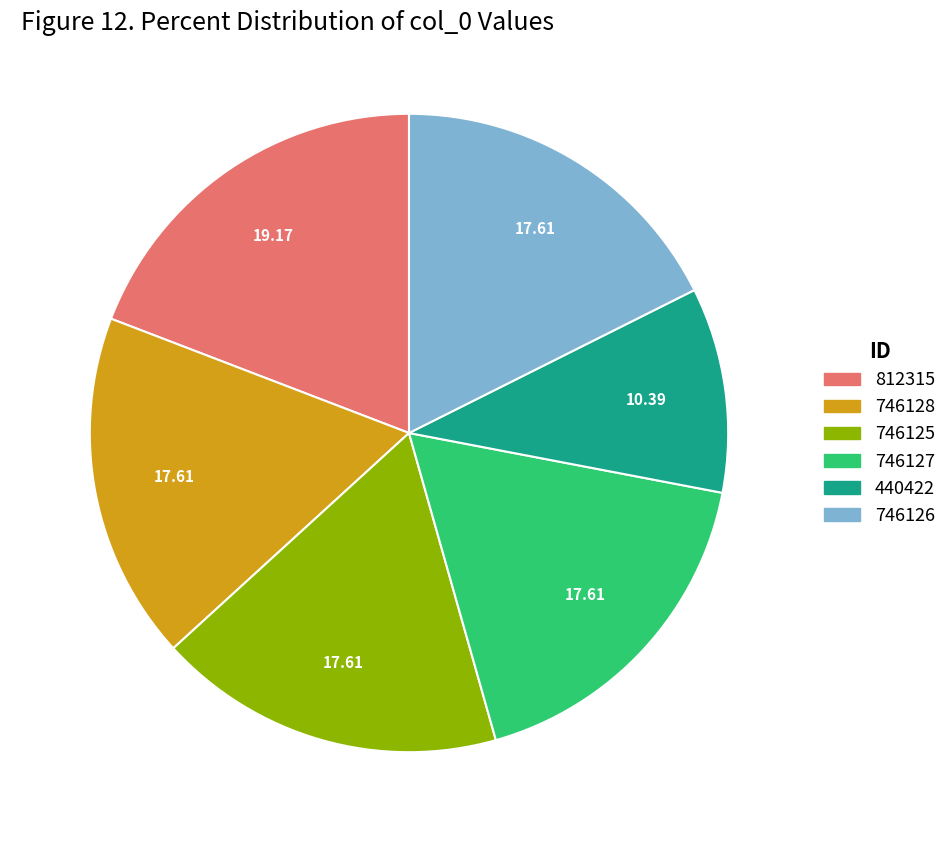

Combined, do 440422 and 746128 account for over 50%?

No